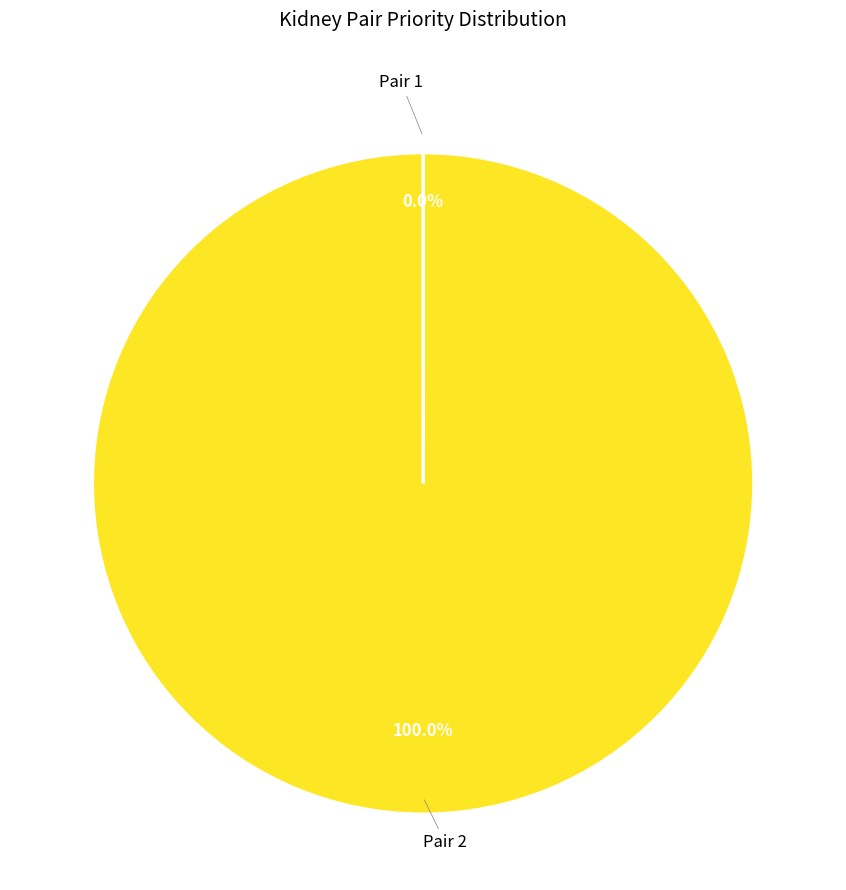

Which category accounts for the majority?

Pair 2